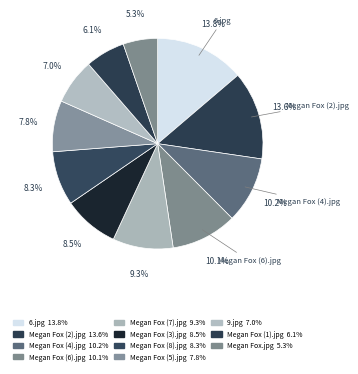

How many slices are in this pie chart?

11